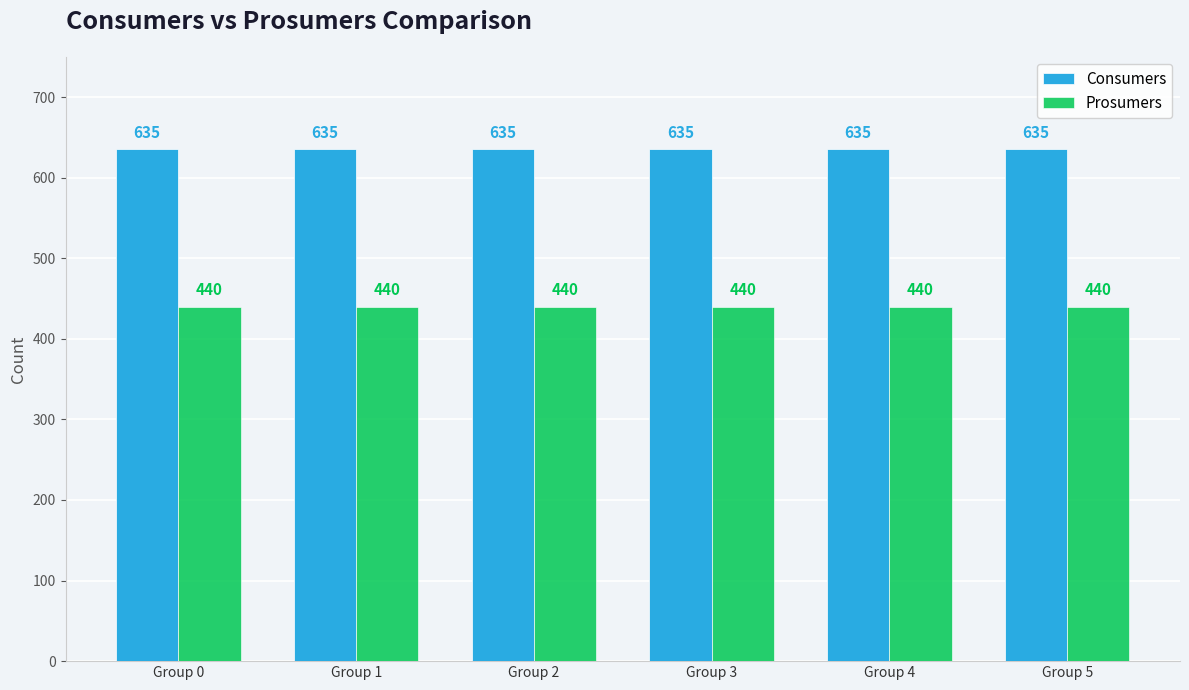

How many series are shown in this chart?

2